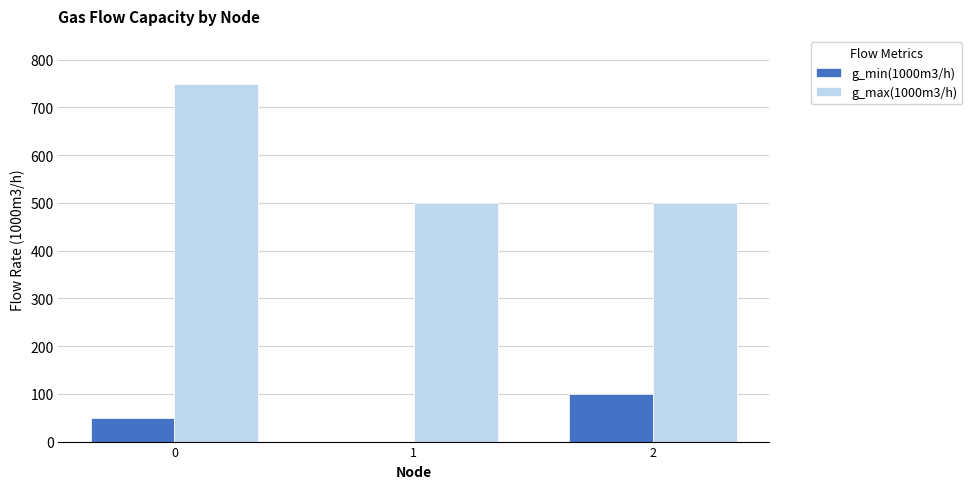

Reading left to right, extract all data points from this chart.

g_min(1000m3/h): 50	0	100
g_max(1000m3/h): 750	500	500